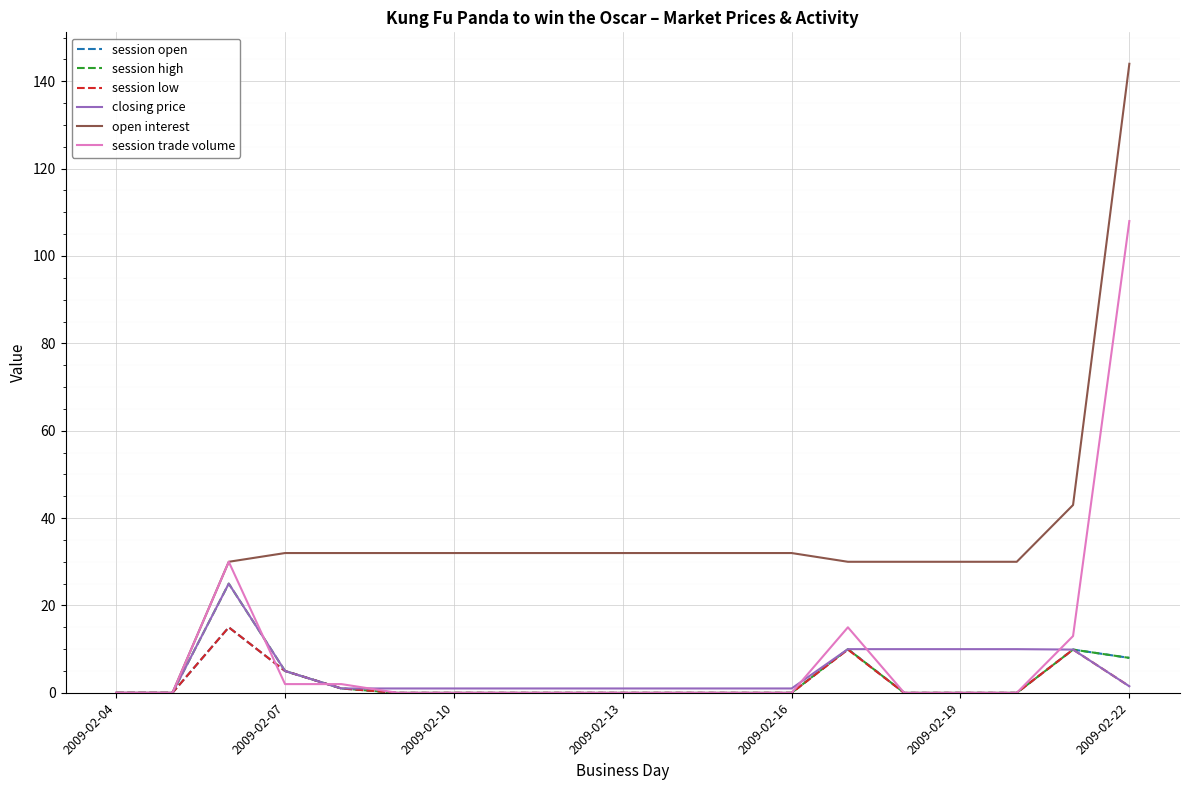

What is the highest value of the session high series?

25.0